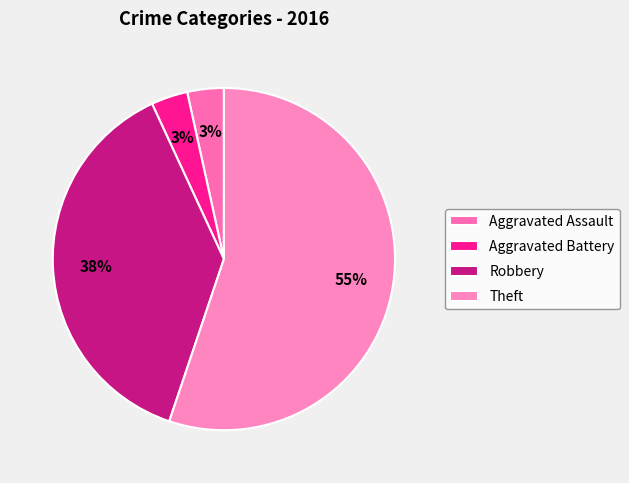

What portion of the pie excludes Theft?

44.8%